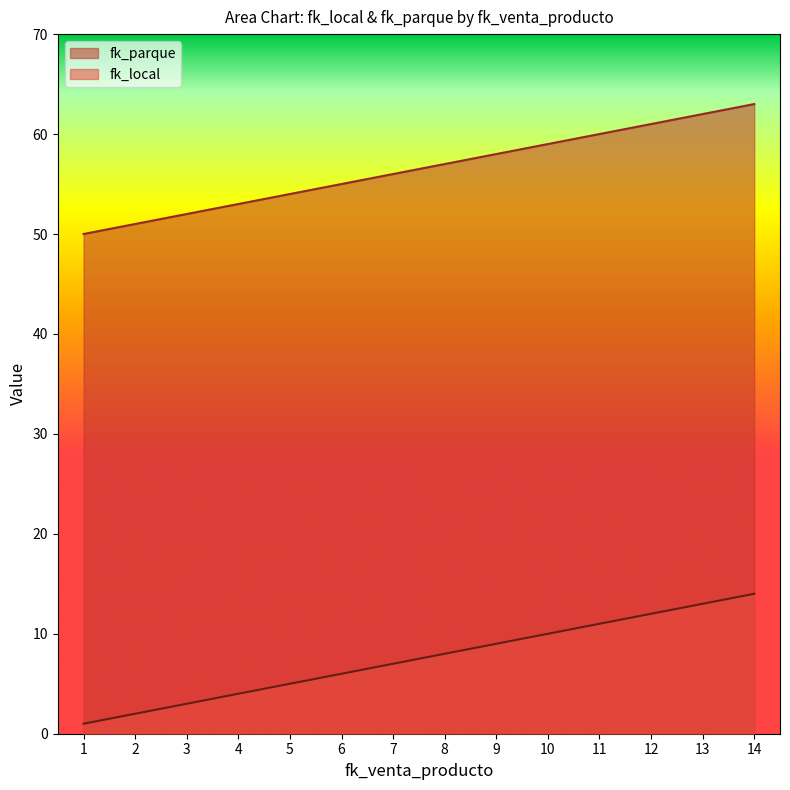

At which category is the sum across all series the highest?

14